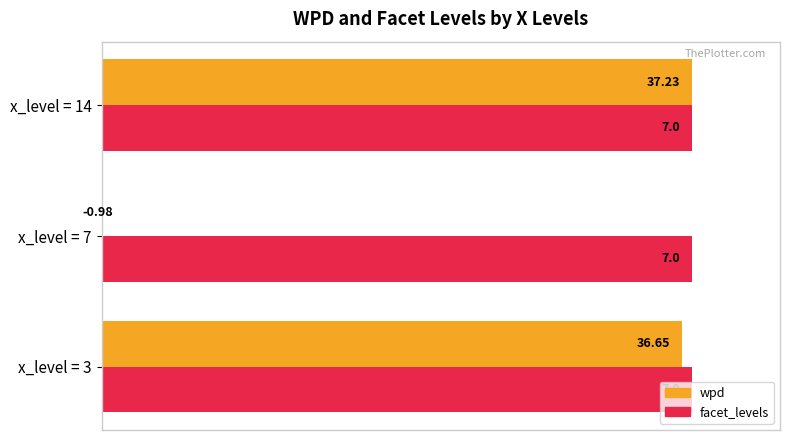

Which has a higher value, 0 or 40?

40